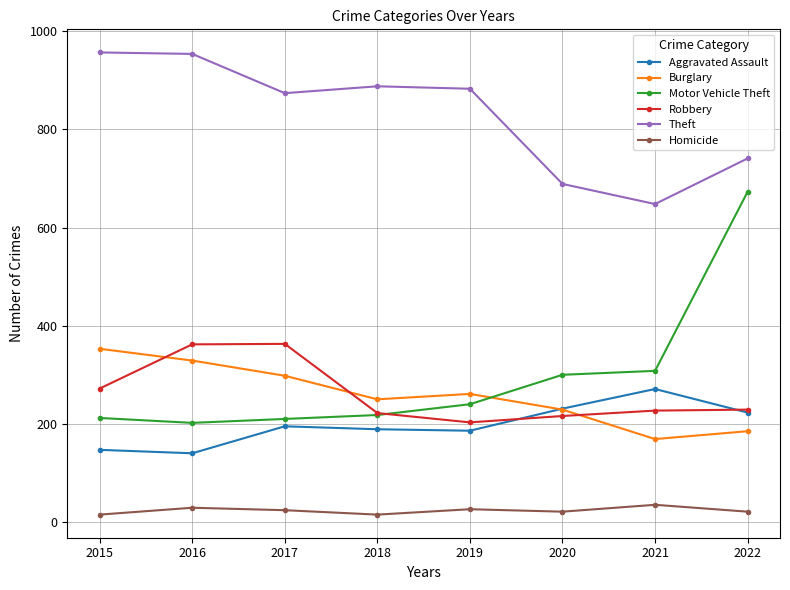

Is it true that Aggravated Assault equals 189 at 2018?

True